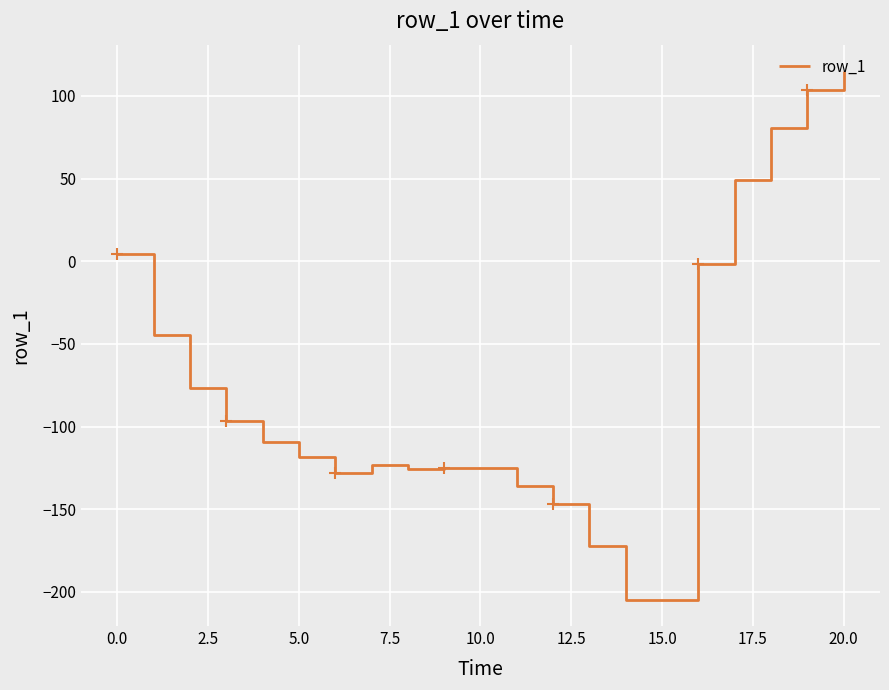

What is the value of the 16th point from the left?

-1.8